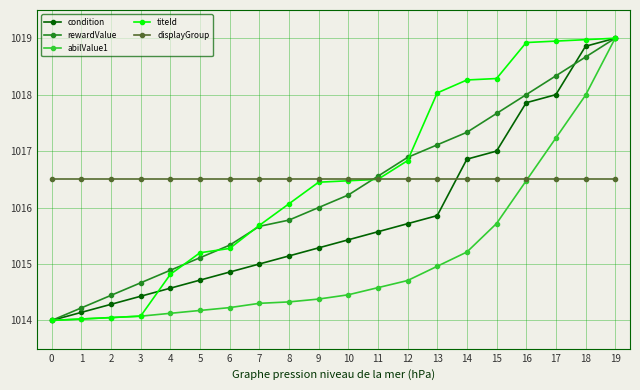

At which category is the sum across all series the highest?

19